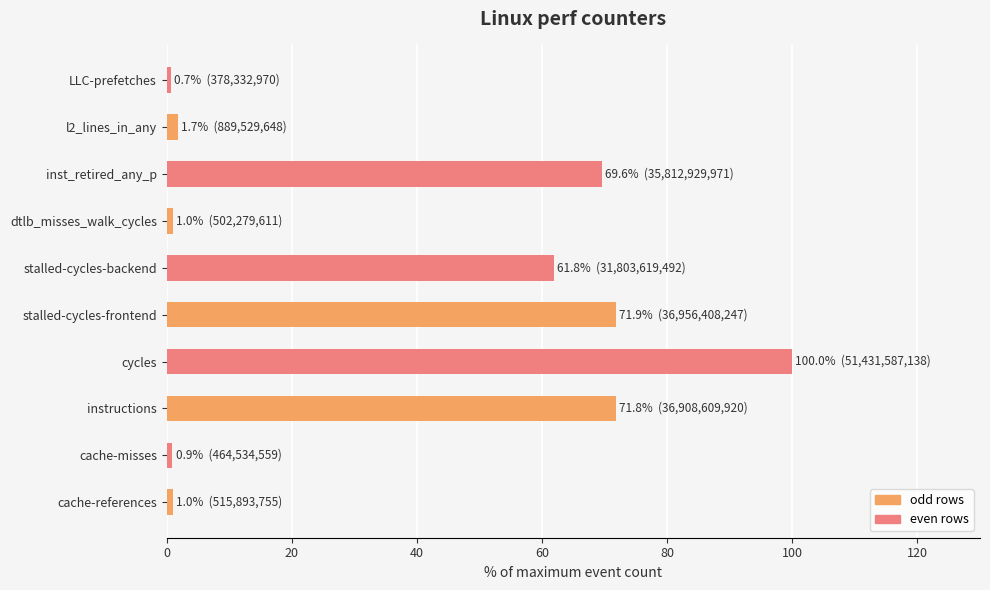

At which category does the chart reach its peak across all series?

cycles